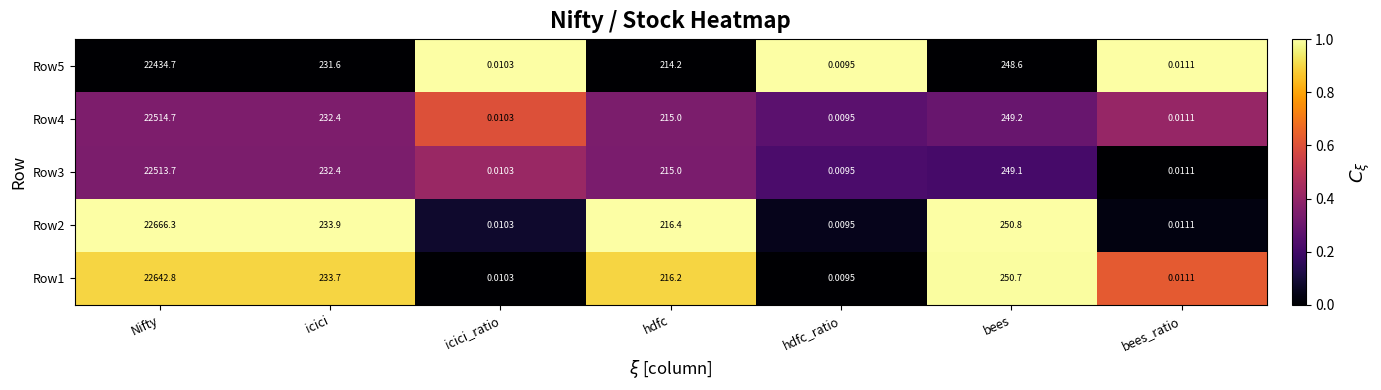

Where is Row2 nearest to the value 11333?

bees